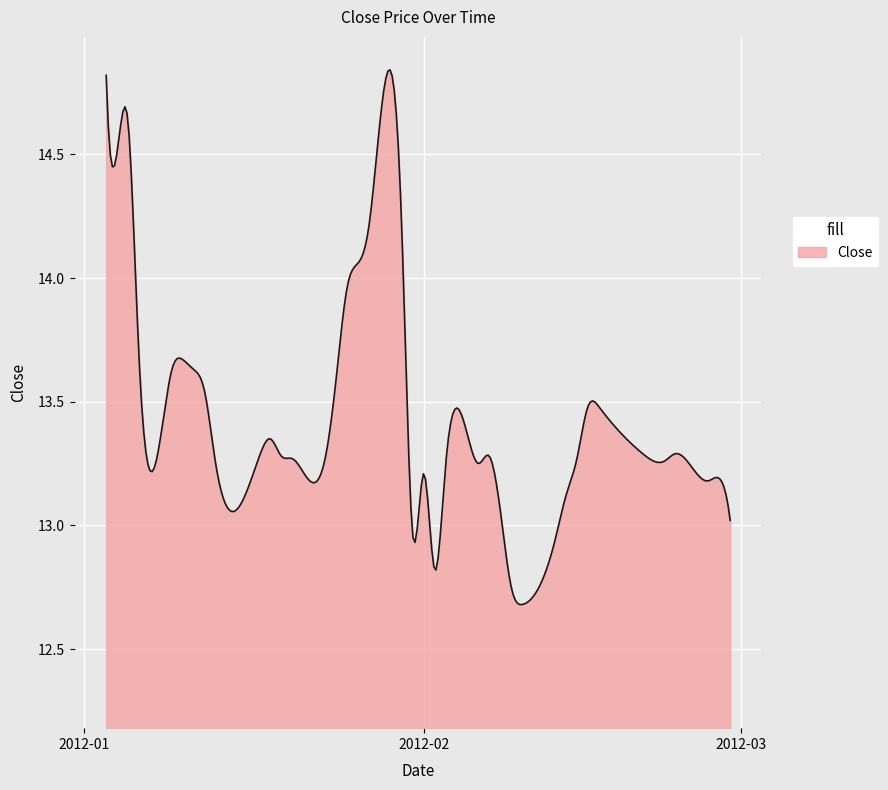

Where is the first local maximum?

2012-01-05